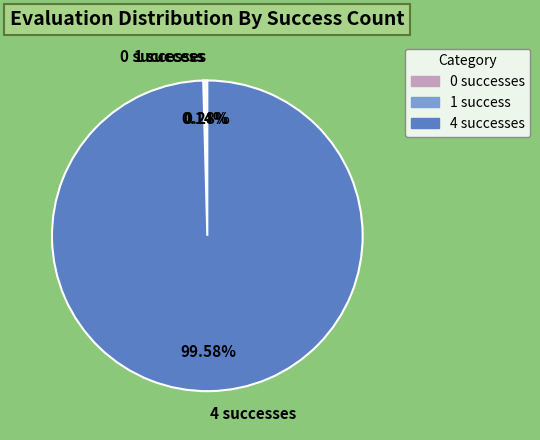

Is there a majority slice in this chart?

Yes